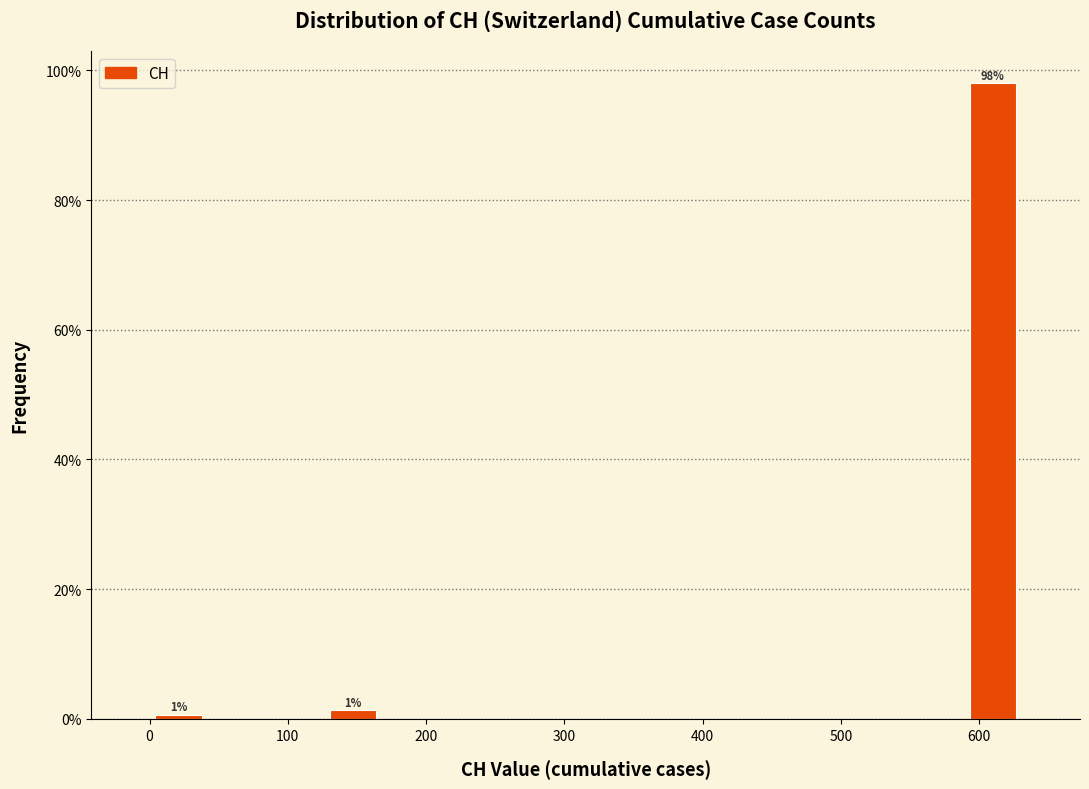

Over which range of the x-axis is the bar tallest?

590 to 630